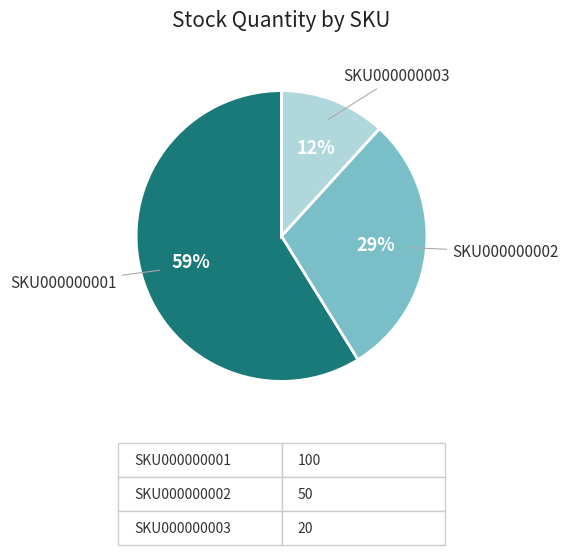

Is there a majority slice in this chart?

Yes